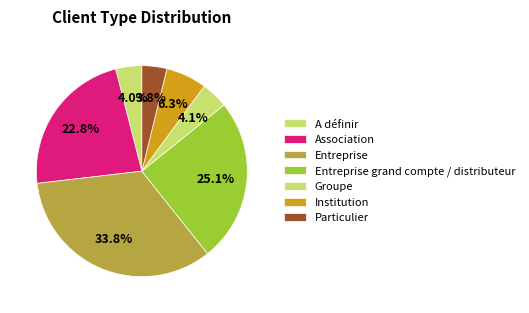

How many slices are in this pie chart?

7